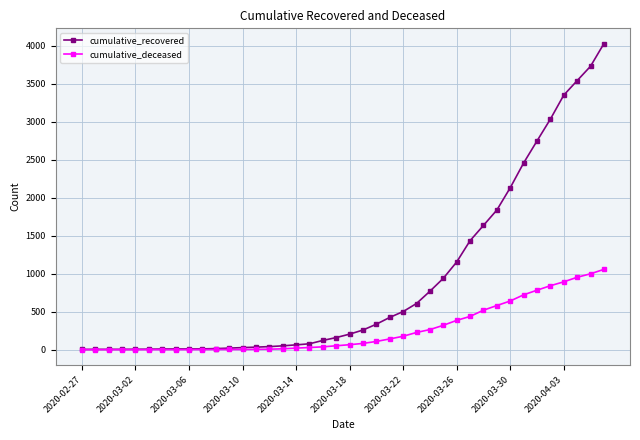

What is the maximum value for cumulative_recovered?

4026